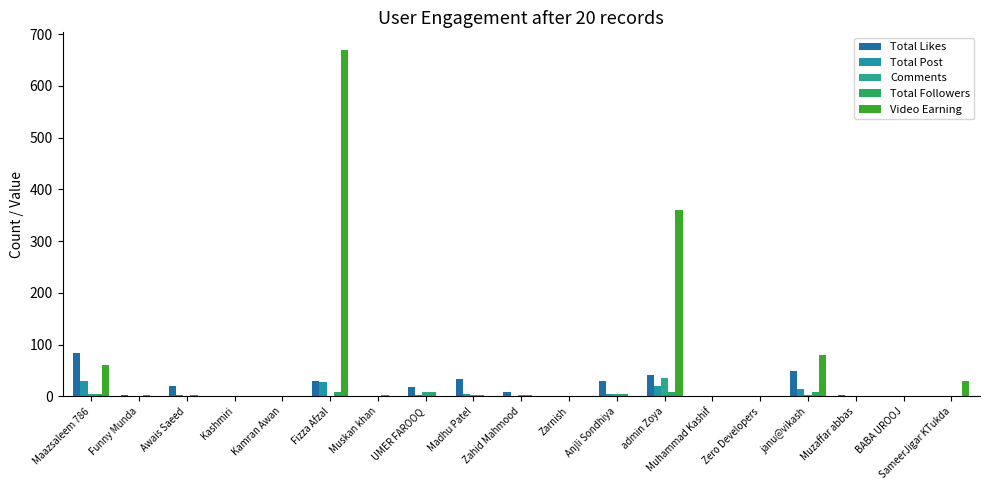

True or false: Total Post has a value of 0 at Muhammad Kashif.

True